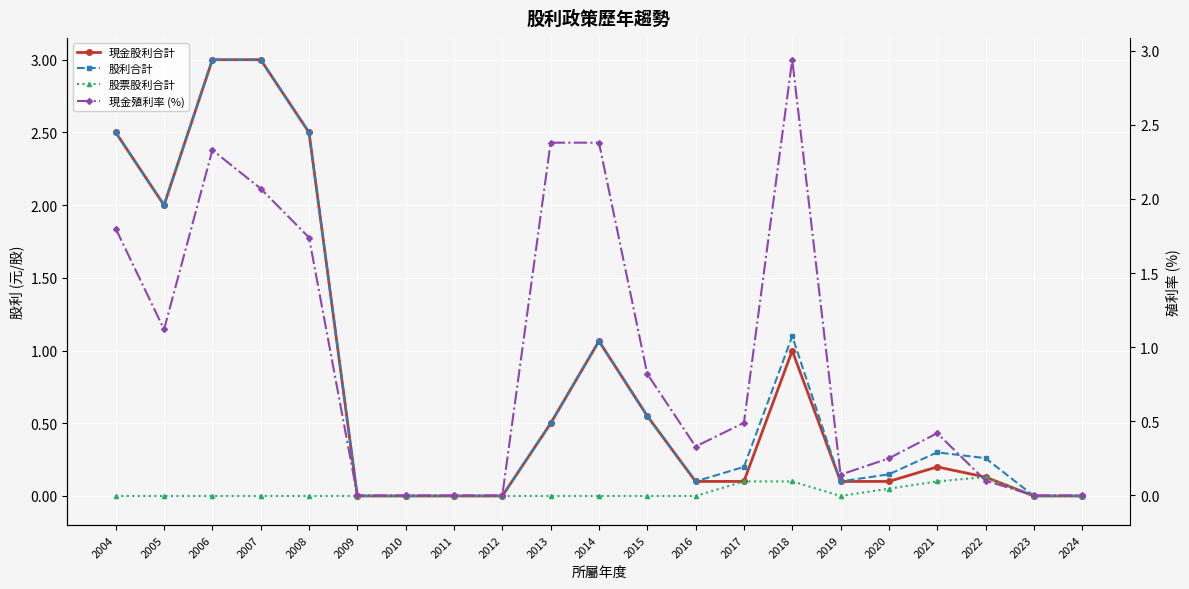

At how many categories does at least one series exceed 0?

15